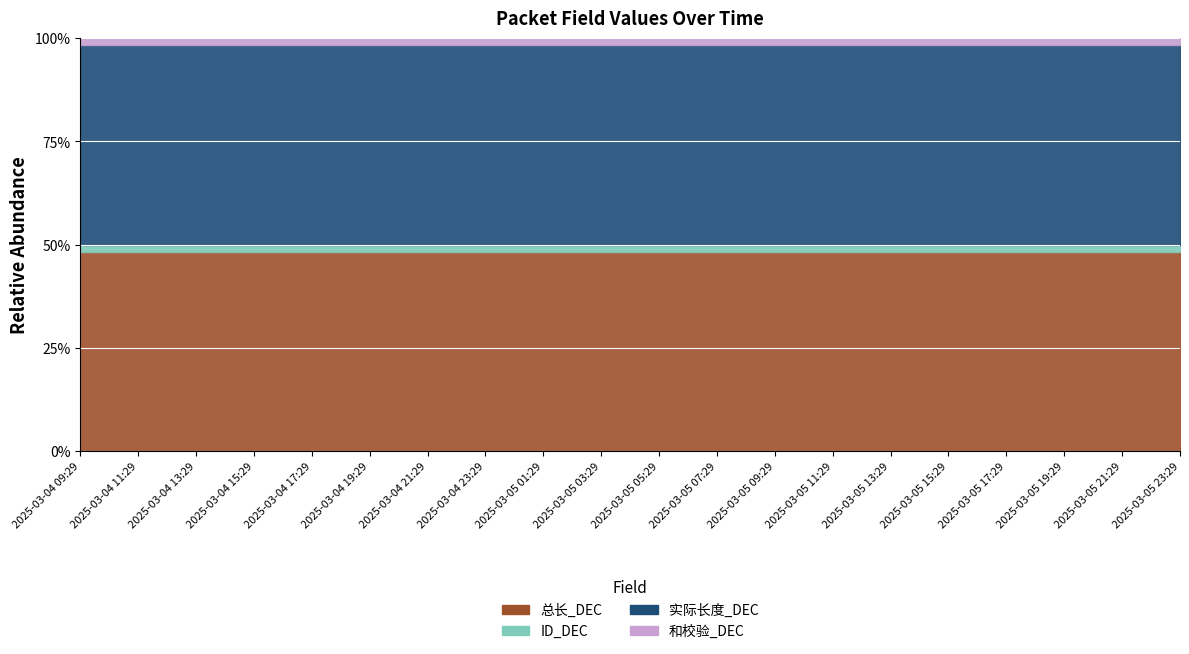

Reading left to right, extract all data points from this chart.

总长_DEC: 2025-03-04 09:29=400	2025-03-04 11:29=400	2025-03-04 13:29=400	2025-03-04 15:29=400	2025-03-04 17:29=400	2025-03-04 19:29=400	2025-03-04 21:29=400	2025-03-04 23:29=400	2025-03-05 01:29=400	2025-03-05 03:29=400	2025-03-05 05:29=400	2025-03-05 07:29=400	2025-03-05 09:29=400	2025-03-05 11:29=400	2025-03-05 13:29=400	2025-03-05 15:29=400	2025-03-05 17:29=400	2025-03-05 19:29=400	2025-03-05 21:29=400	2025-03-05 23:29=400
ID_DEC: 2025-03-04 09:29=14	2025-03-04 11:29=14	2025-03-04 13:29=14	2025-03-04 15:29=14	2025-03-04 17:29=14	2025-03-04 19:29=14	2025-03-04 21:29=14	2025-03-04 23:29=14	2025-03-05 01:29=14	2025-03-05 03:29=14	2025-03-05 05:29=14	2025-03-05 07:29=14	2025-03-05 09:29=14	2025-03-05 11:29=14	2025-03-05 13:29=14	2025-03-05 15:29=14	2025-03-05 17:29=14	2025-03-05 19:29=14	2025-03-05 21:29=14	2025-03-05 23:29=14
实际长度_DEC: 2025-03-04 09:29=400	2025-03-04 11:29=400	2025-03-04 13:29=400	2025-03-04 15:29=400	2025-03-04 17:29=400	2025-03-04 19:29=400	2025-03-04 21:29=400	2025-03-04 23:29=400	2025-03-05 01:29=400	2025-03-05 03:29=400	2025-03-05 05:29=400	2025-03-05 07:29=400	2025-03-05 09:29=400	2025-03-05 11:29=400	2025-03-05 13:29=400	2025-03-05 15:29=400	2025-03-05 17:29=400	2025-03-05 19:29=400	2025-03-05 21:29=400	2025-03-05 23:29=400
和校验_DEC: 2025-03-04 09:29=14	2025-03-04 11:29=14	2025-03-04 13:29=14	2025-03-04 15:29=14	2025-03-04 17:29=14	2025-03-04 19:29=14	2025-03-04 21:29=14	2025-03-04 23:29=14	2025-03-05 01:29=14	2025-03-05 03:29=14	2025-03-05 05:29=14	2025-03-05 07:29=14	2025-03-05 09:29=14	2025-03-05 11:29=14	2025-03-05 13:29=14	2025-03-05 15:29=14	2025-03-05 17:29=14	2025-03-05 19:29=14	2025-03-05 21:29=14	2025-03-05 23:29=14